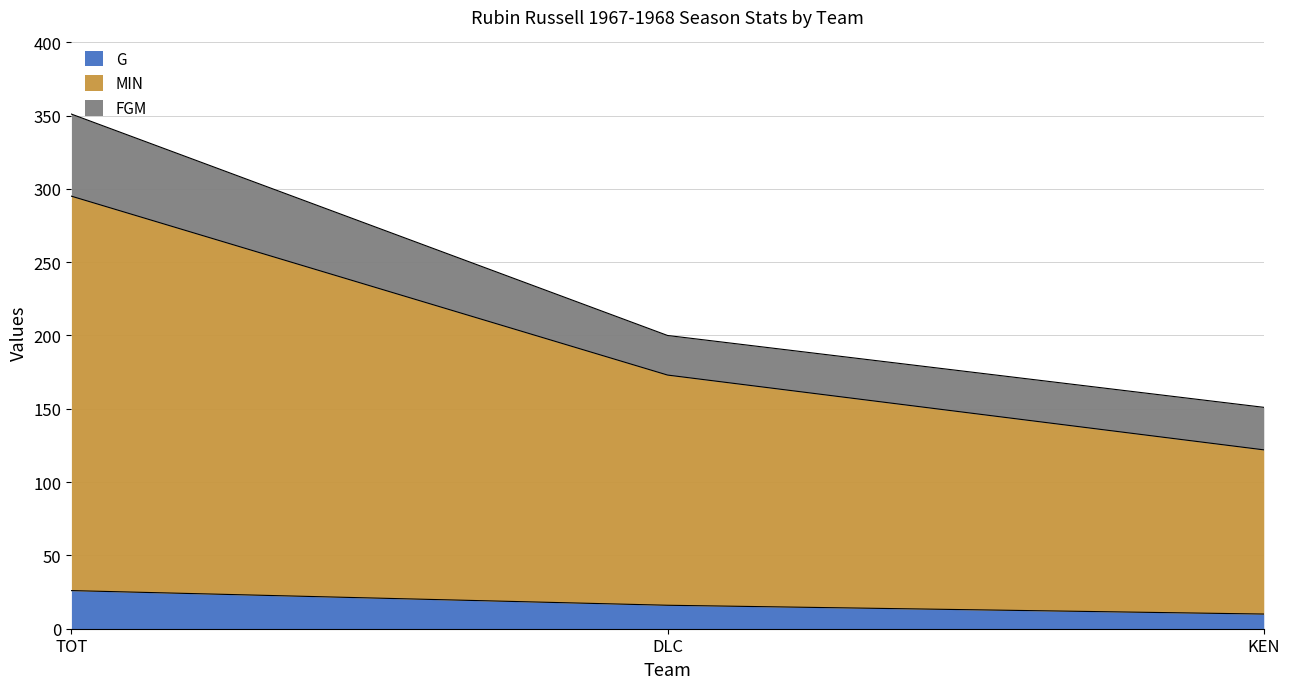

What position from the left is TOT?

1